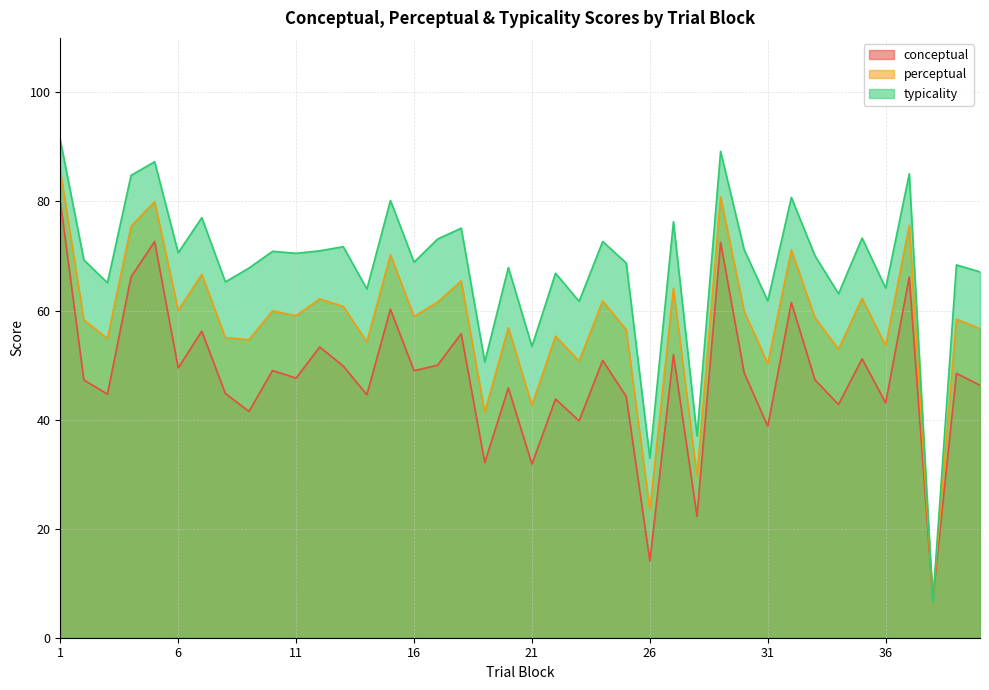

Rank the series by their maximum value, from lowest to highest.

conceptual, perceptual, typicality